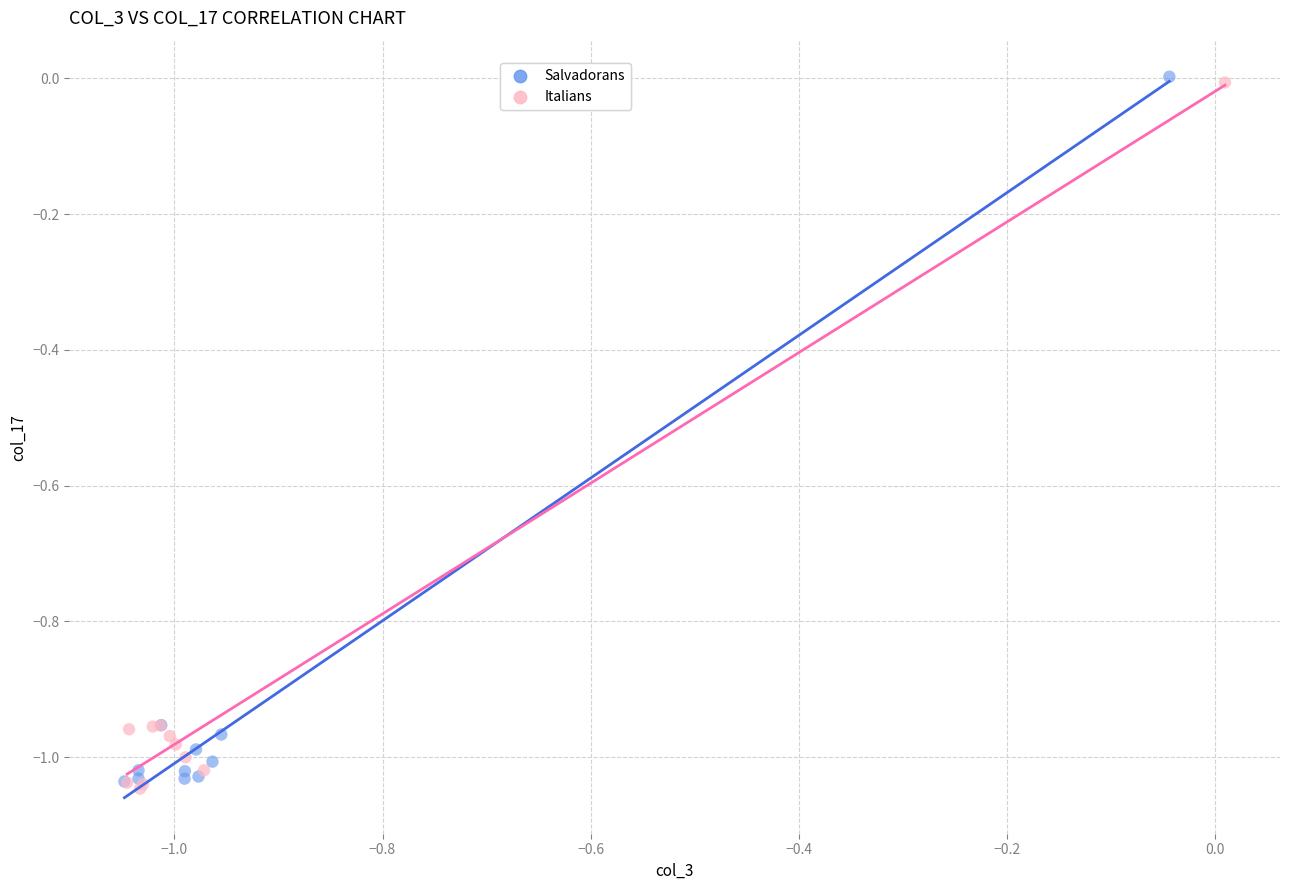

What are all the series names shown in the legend?

Salvadorans, Italians